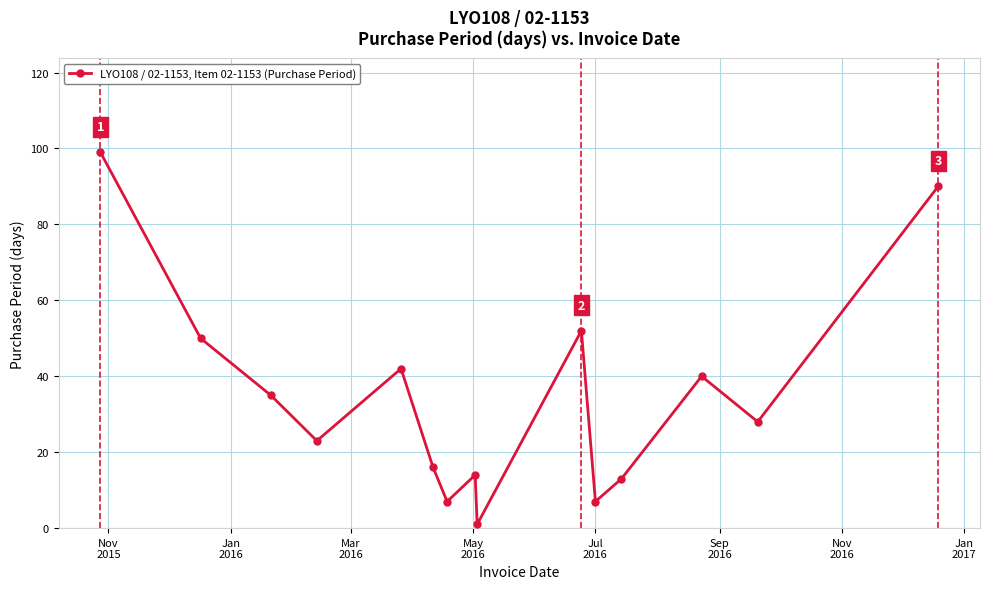

How many points are higher than both their immediate neighbors (excluding endpoints)?

4